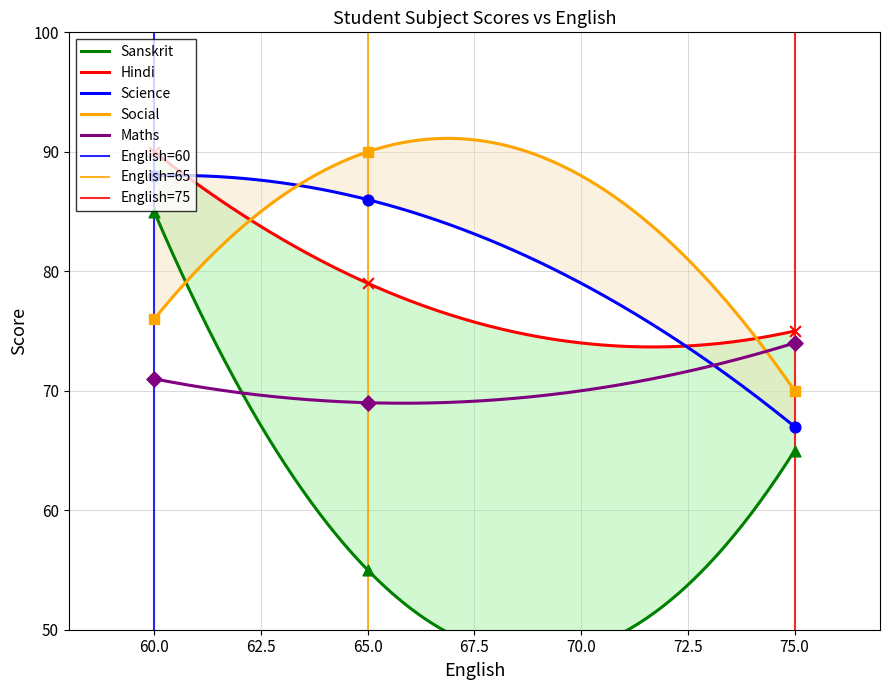

What is the total value across all series at 65?

379